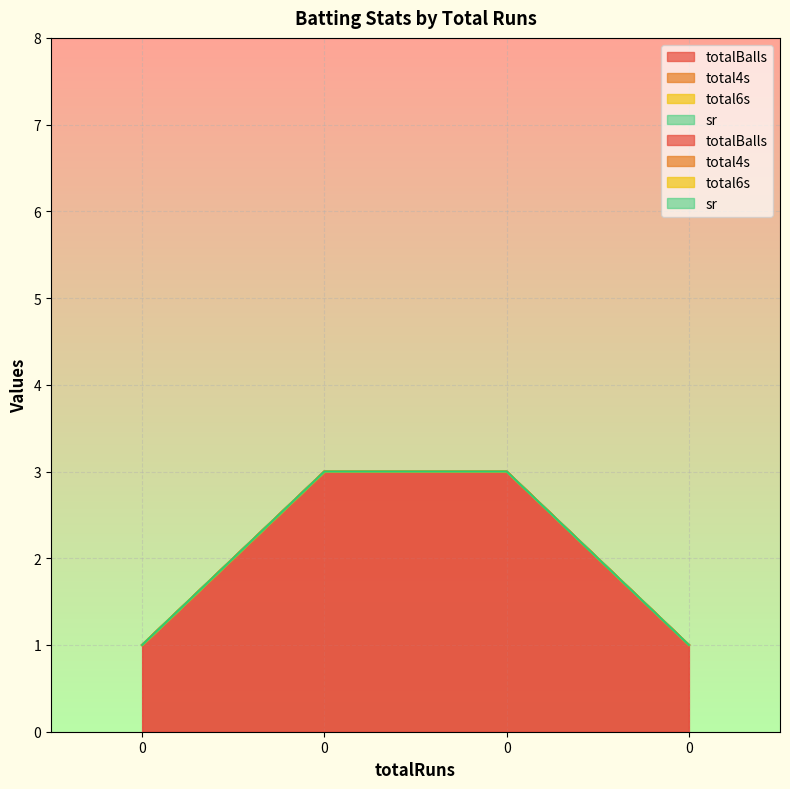

Which series has the largest total across all categories?

totalBalls